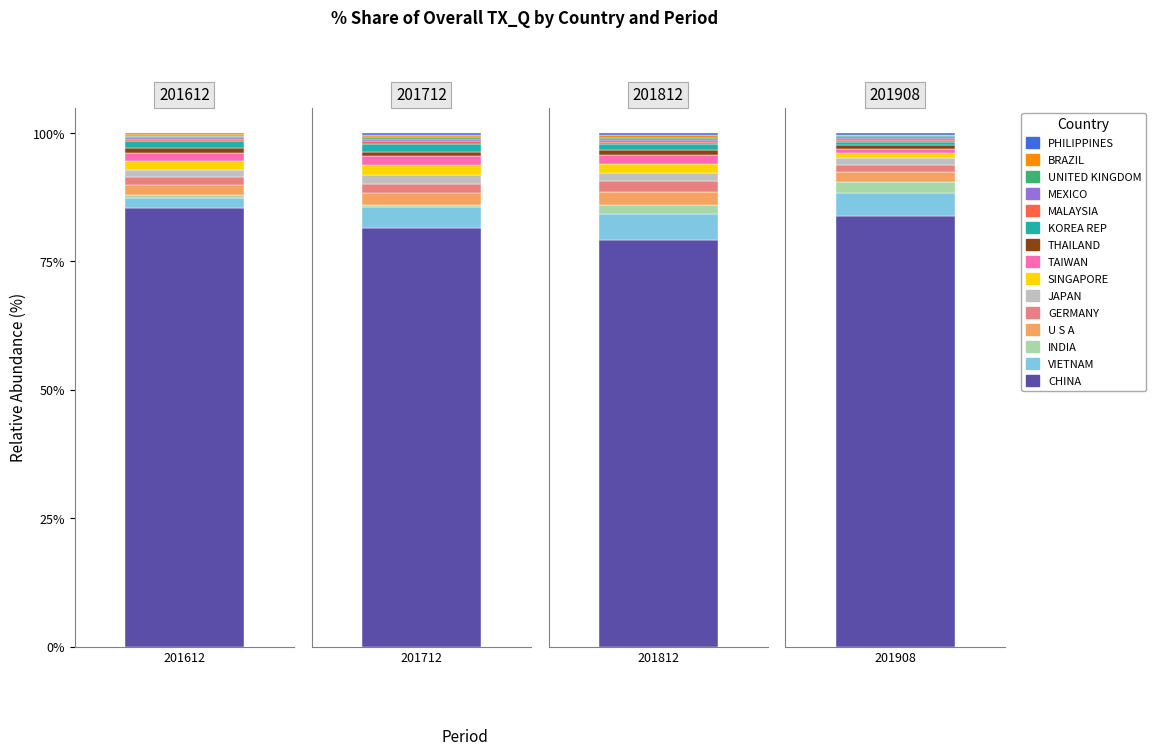

What is the difference between the second highest and minimum values in the 201812_% Share series?

4.5